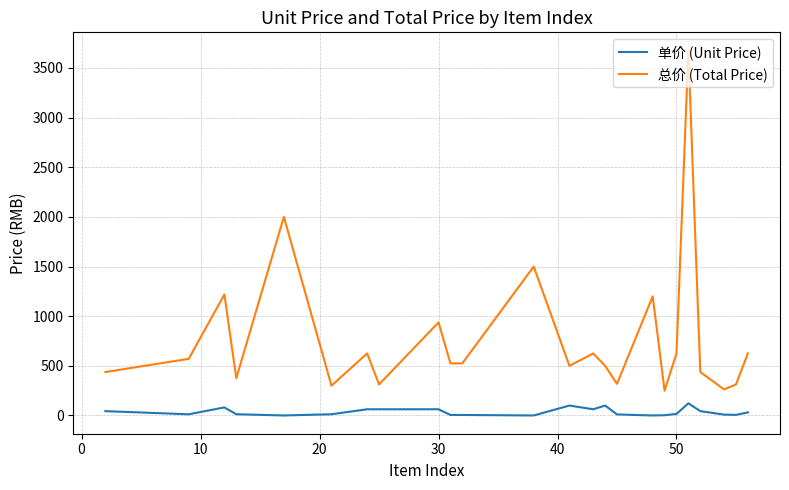

Which series has the largest total across all categories?

总价 (Total Price)